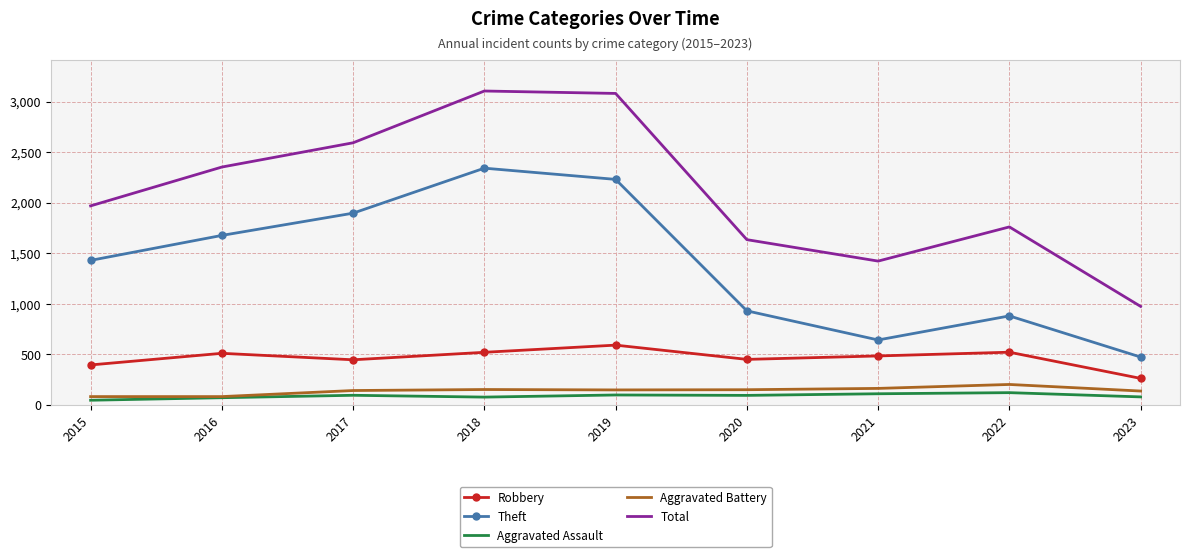

What is the lowest value of the Theft series?

473